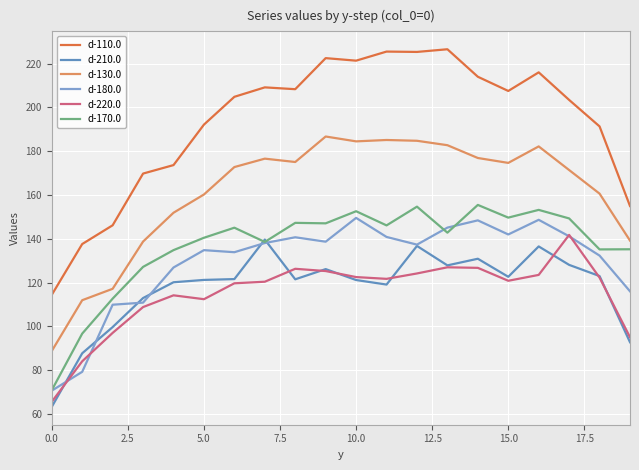

What is the lowest value of the d-180.0 series?

70.7